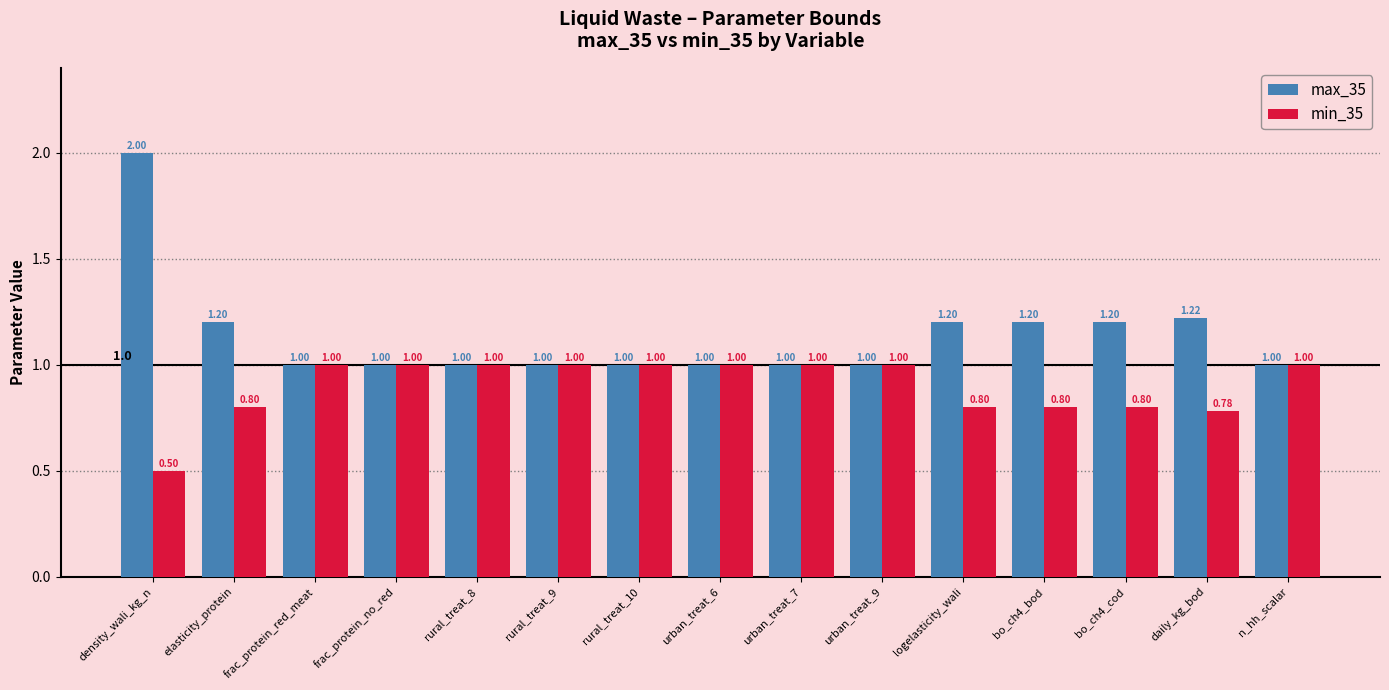

Is it true that max_35 equals 1.2 at bo_ch4_bod?

True